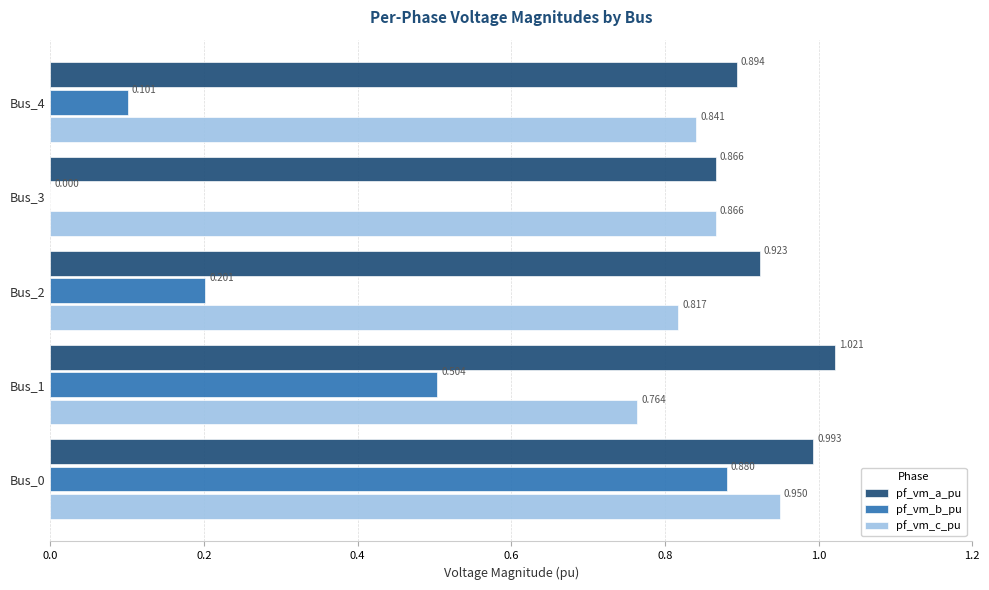

Between Bus_1 and Bus_2, which series saw the biggest shift?

pf_vm_b_pu